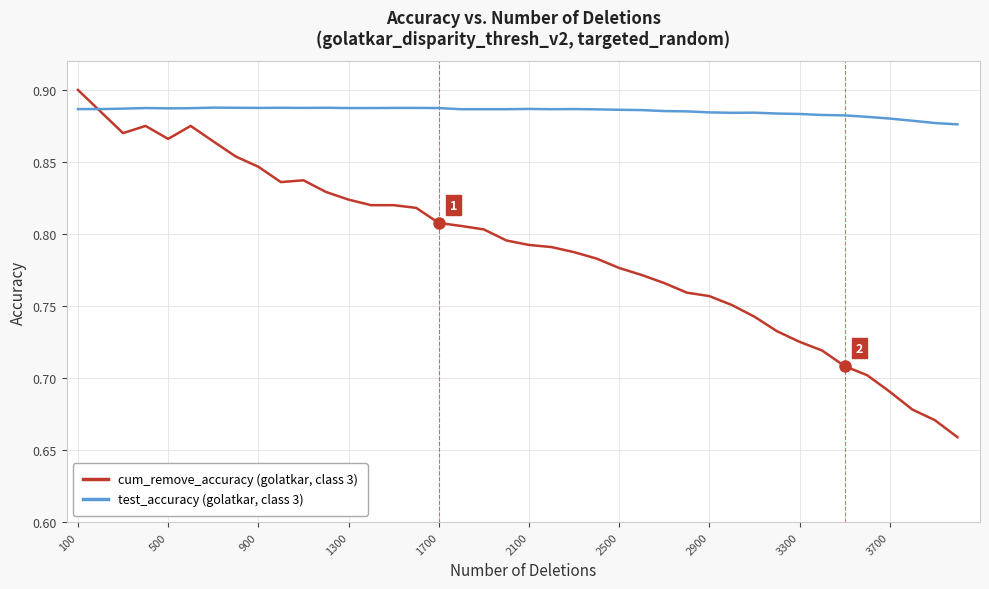

Which series has the largest total across all categories?

test_accuracy (golatkar, class 3)